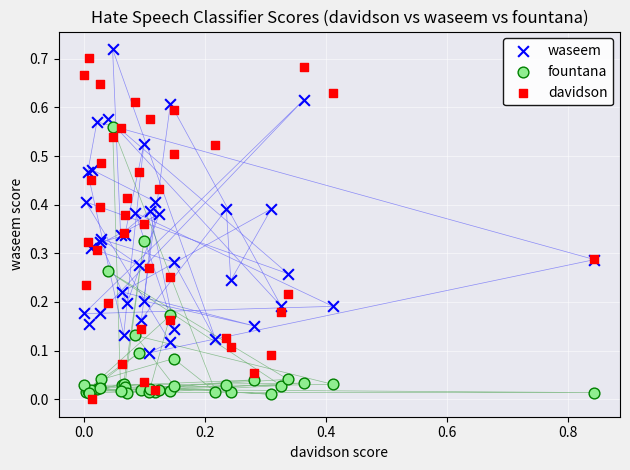

Which series has the widest spread of Y values?

davidson